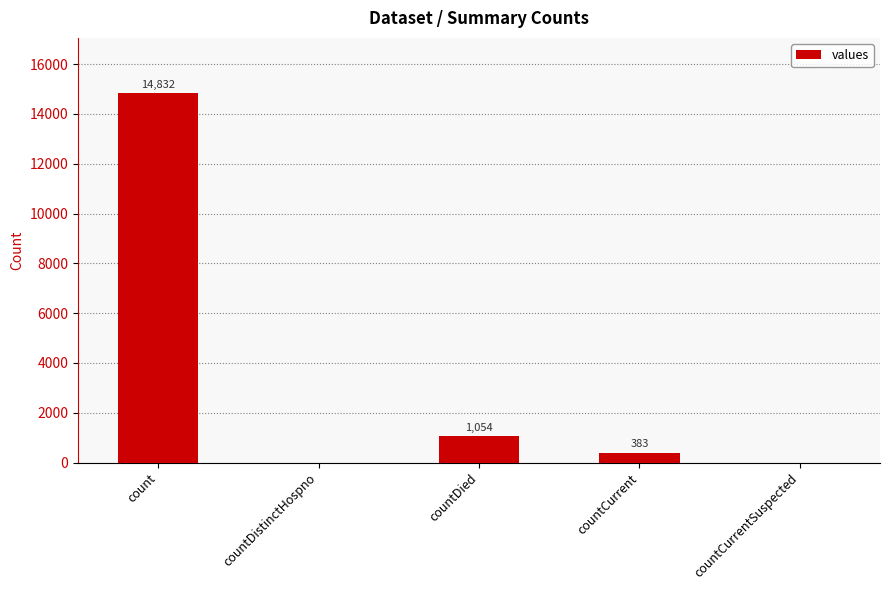

Count the number of categories in the chart.

5